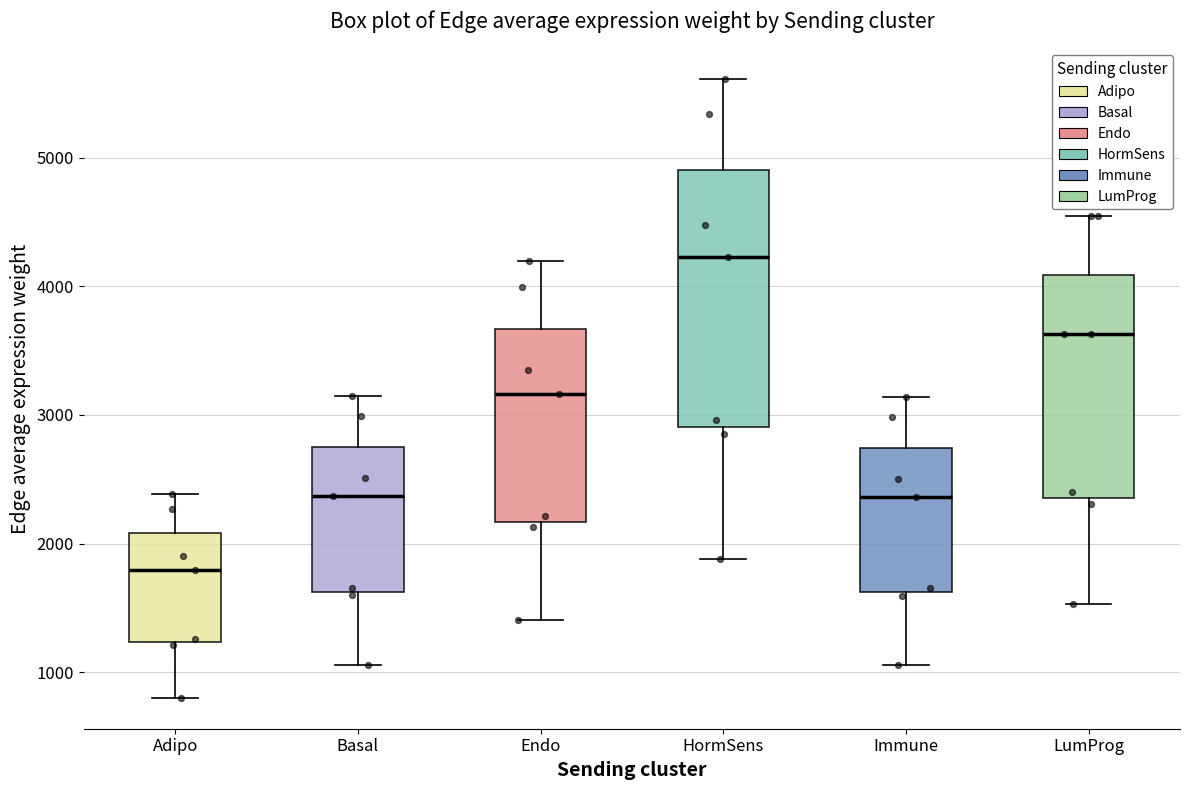

Reading left to right, transcribe this box plot: for each box, give where its median line is, the range the box spans, and where its two whiskers end, as read against the y-axis. The values are not printed on the chart, so give them approximately, as read against the axis.

Adipo: median 1800, box 1200 to 2100, whiskers 800 to 2400
Basal: median 2400, box 1600 to 2800, whiskers 1100 to 3100
Endo: median 3200, box 2200 to 3700, whiskers 1400 to 4200
HormSens: median 4200, box 2900 to 4900, whiskers 1900 to 5600
Immune: median 2400, box 1600 to 2700, whiskers 1100 to 3100
LumProg: median 3600, box 2400 to 4100, whiskers 1500 to 4500